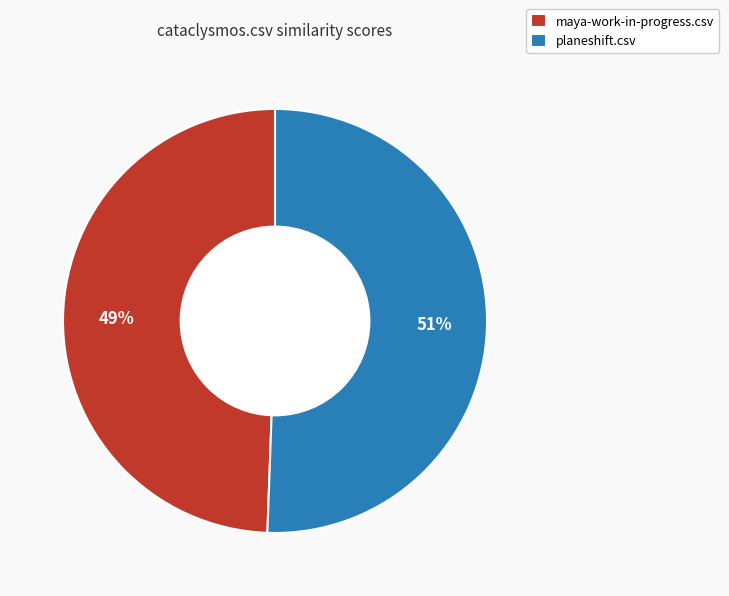

What is the smallest slice in the pie chart?

maya-work-in-progress.csv